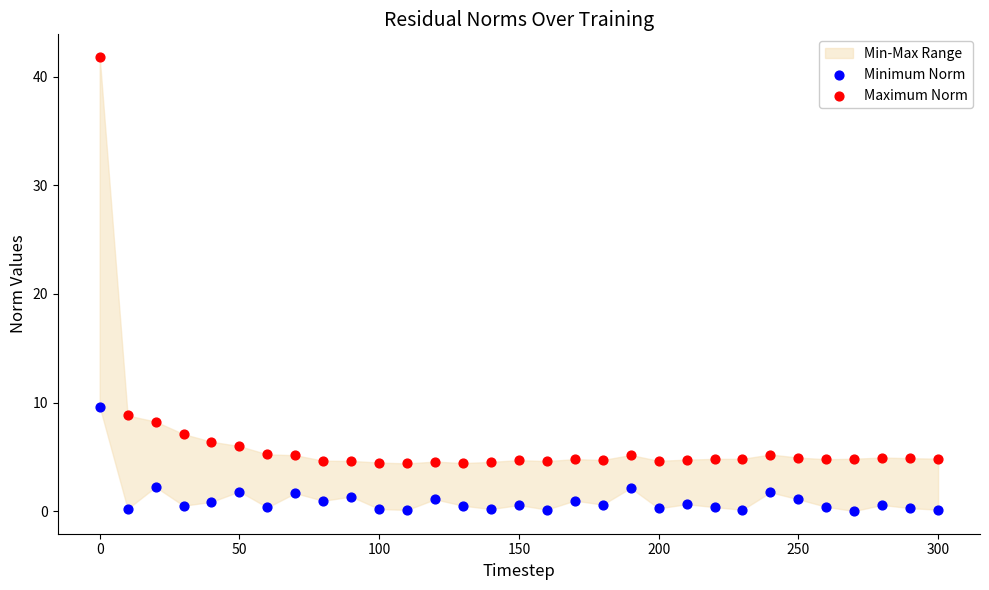

In the Maximum Norm series, what Y value is closest to 23?

8.8